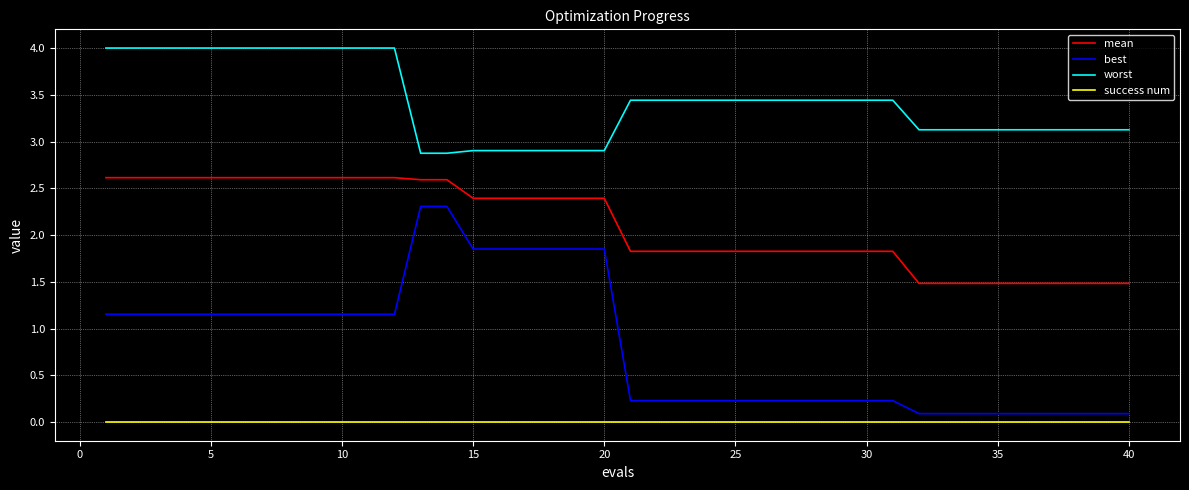

How many values in the best series are below 1?

20